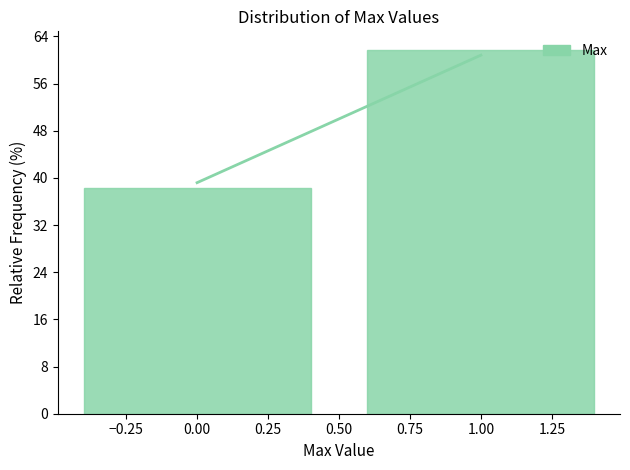

What is the height of the bar covering 0.5 to 1.5 on the x-axis? The values are not printed on the chart, so give them approximately, as read against the axis.

62